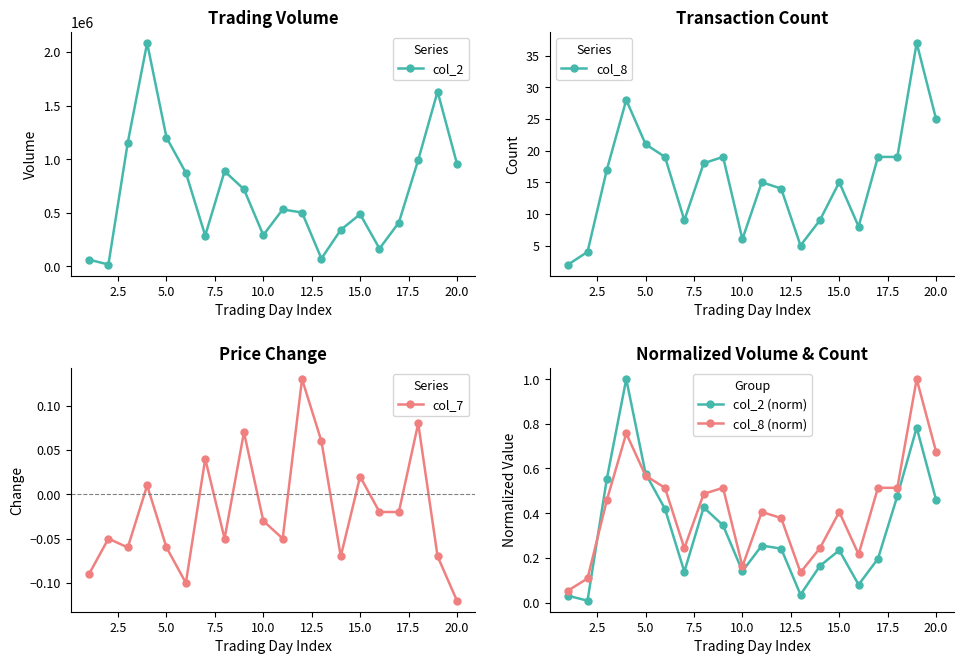

How many data points in col_8 are less than 17?

10